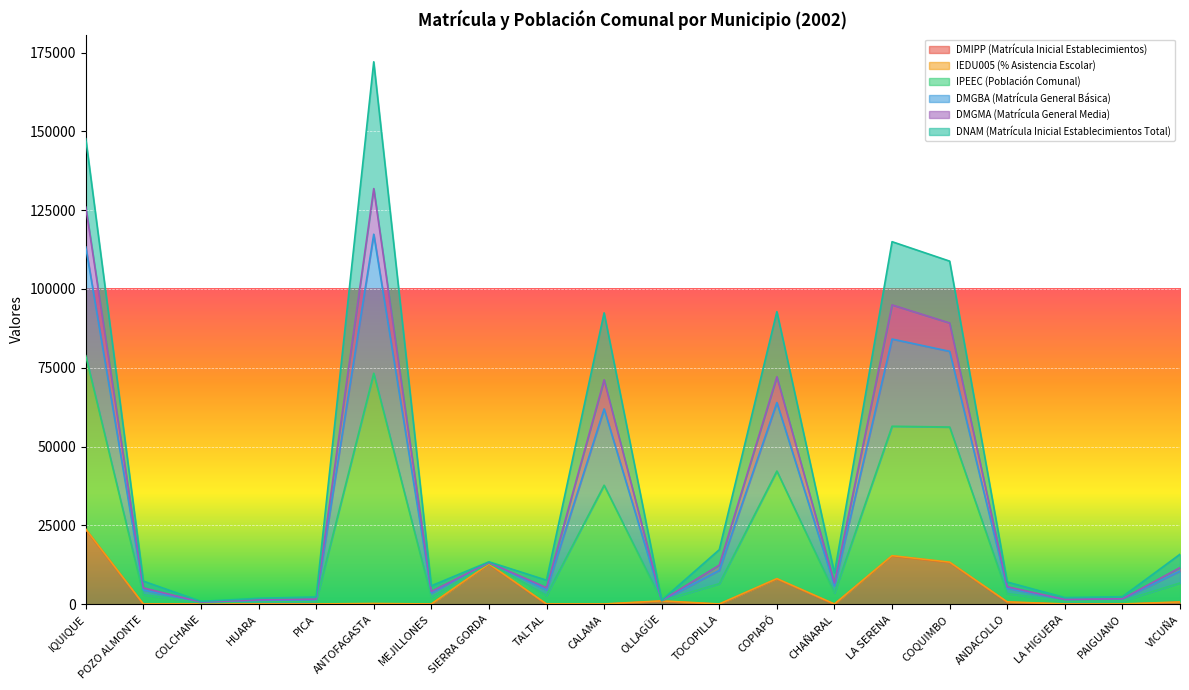

True or false: DMGBA (Matrícula General Básica) and DMGMA (Matrícula General Media) cross at least once.

False